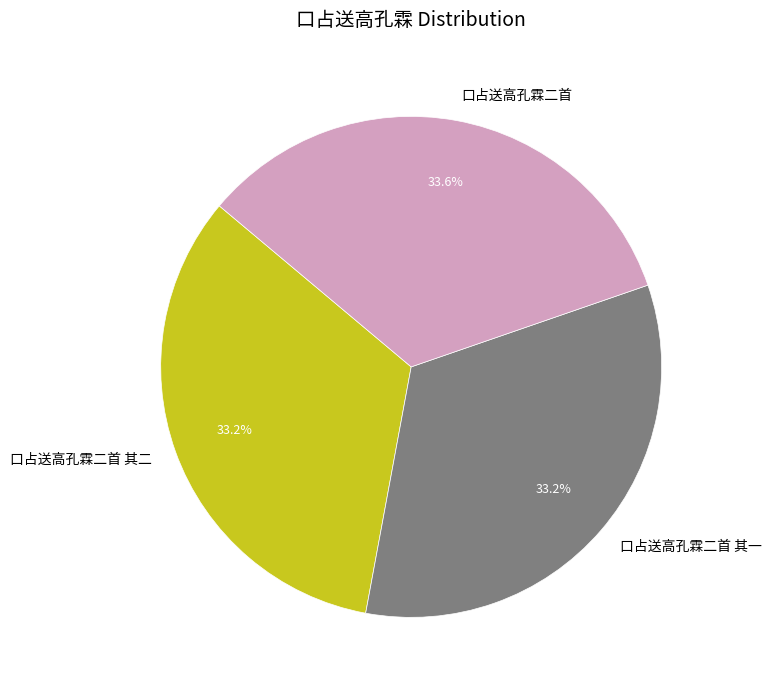

Do 口占送高孔霖二首 and 口占送高孔霖二首 其二 together represent more than half of the pie?

Yes